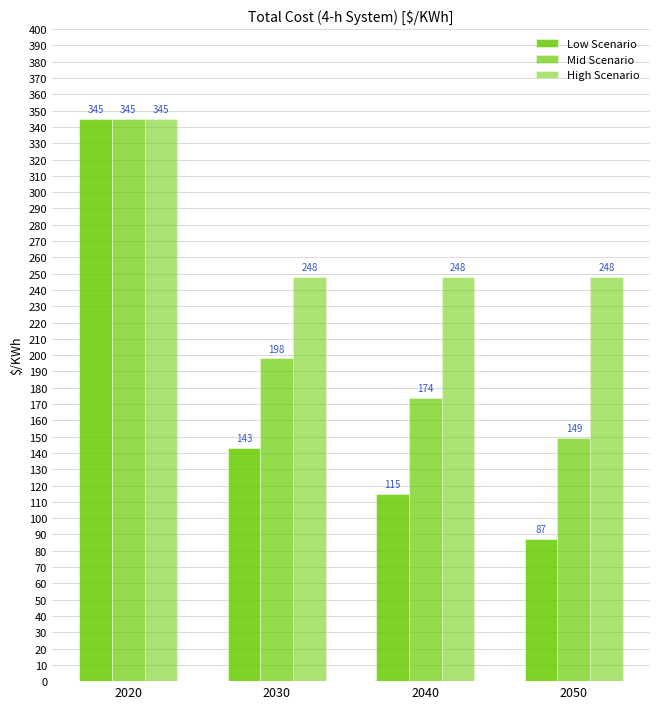

How many groups of bars are there?

4